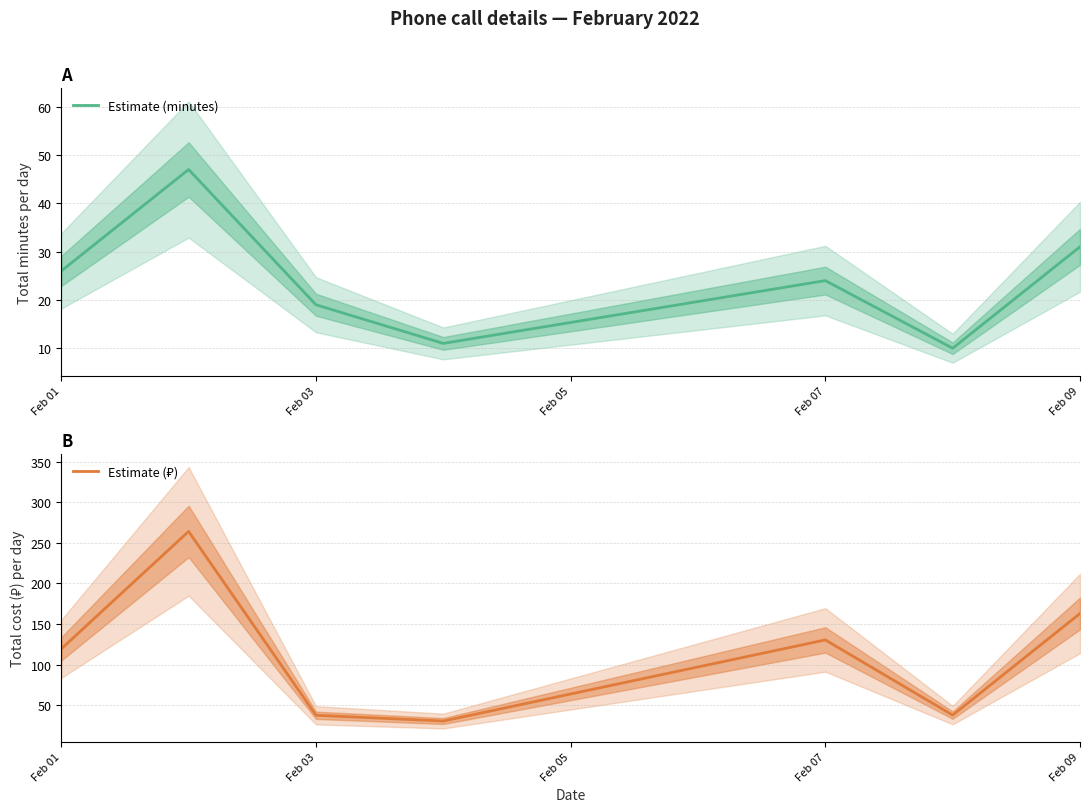

True or false: Estimate (₽) and Estimate (minutes) intersect in this chart.

False